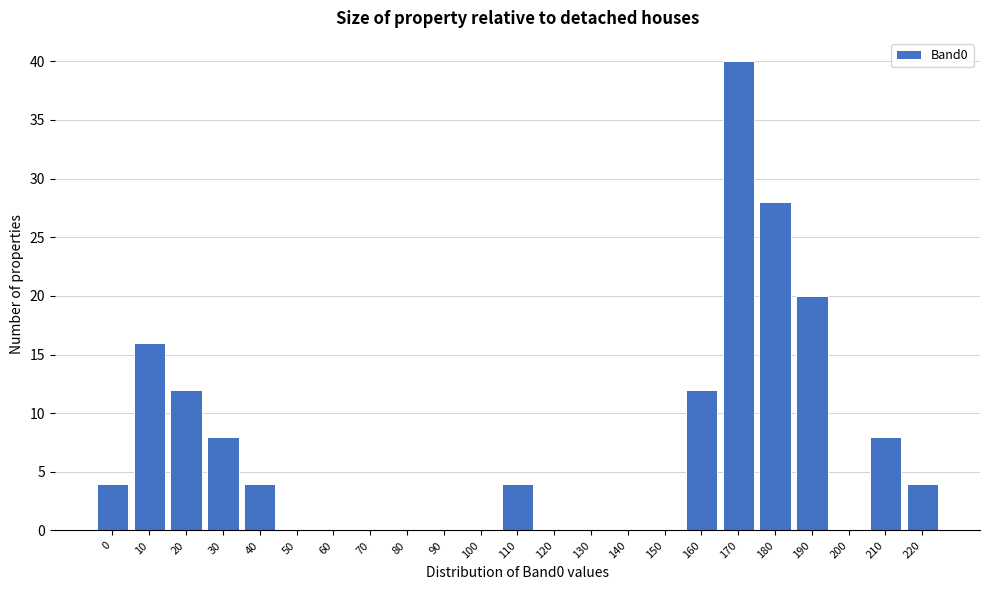

Reading right to left, extract all data points from this chart.

220=4	210=8	200=0	190=20	180=28	170=40	160=12	150=0	140=0	130=0	120=0	110=4	100=0	90=0	80=0	70=0	60=0	50=0	40=4	30=8	20=12	10=16	0=4